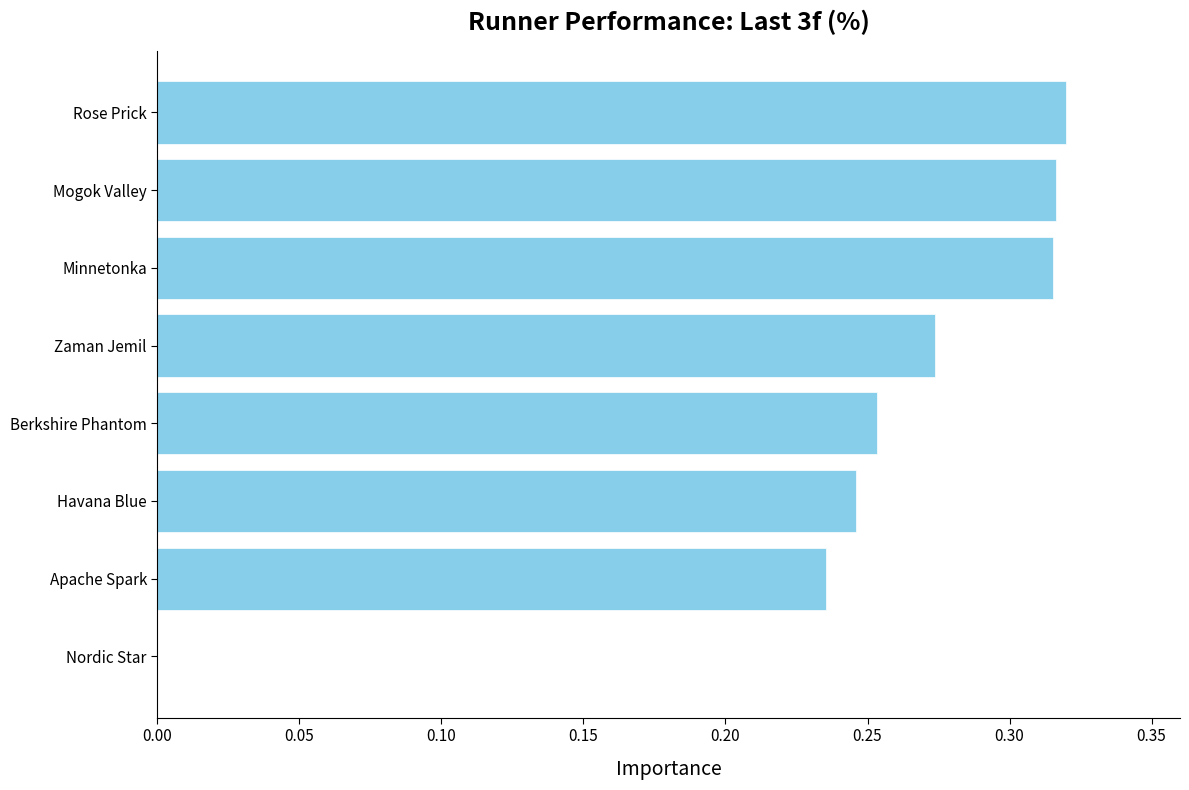

How many values are above zero?

7